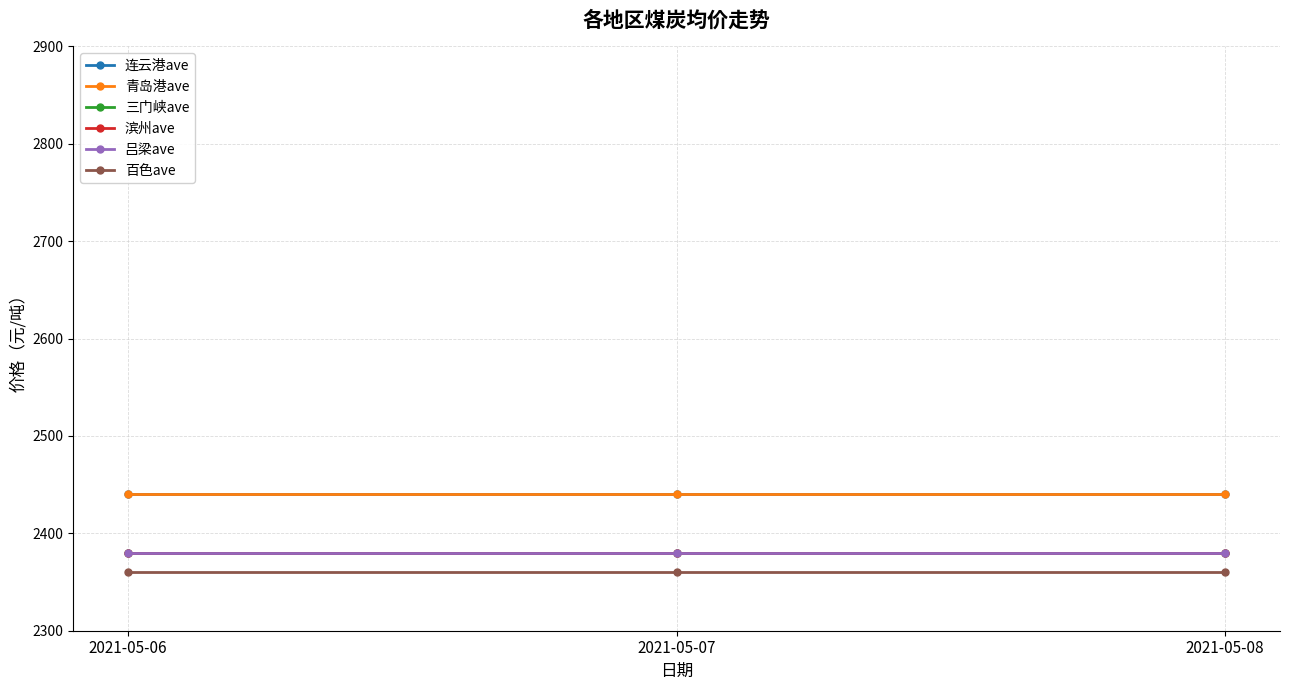

Rank the categories by 滨州ave value from lowest to highest.

2021-05-06, 2021-05-07, 2021-05-08